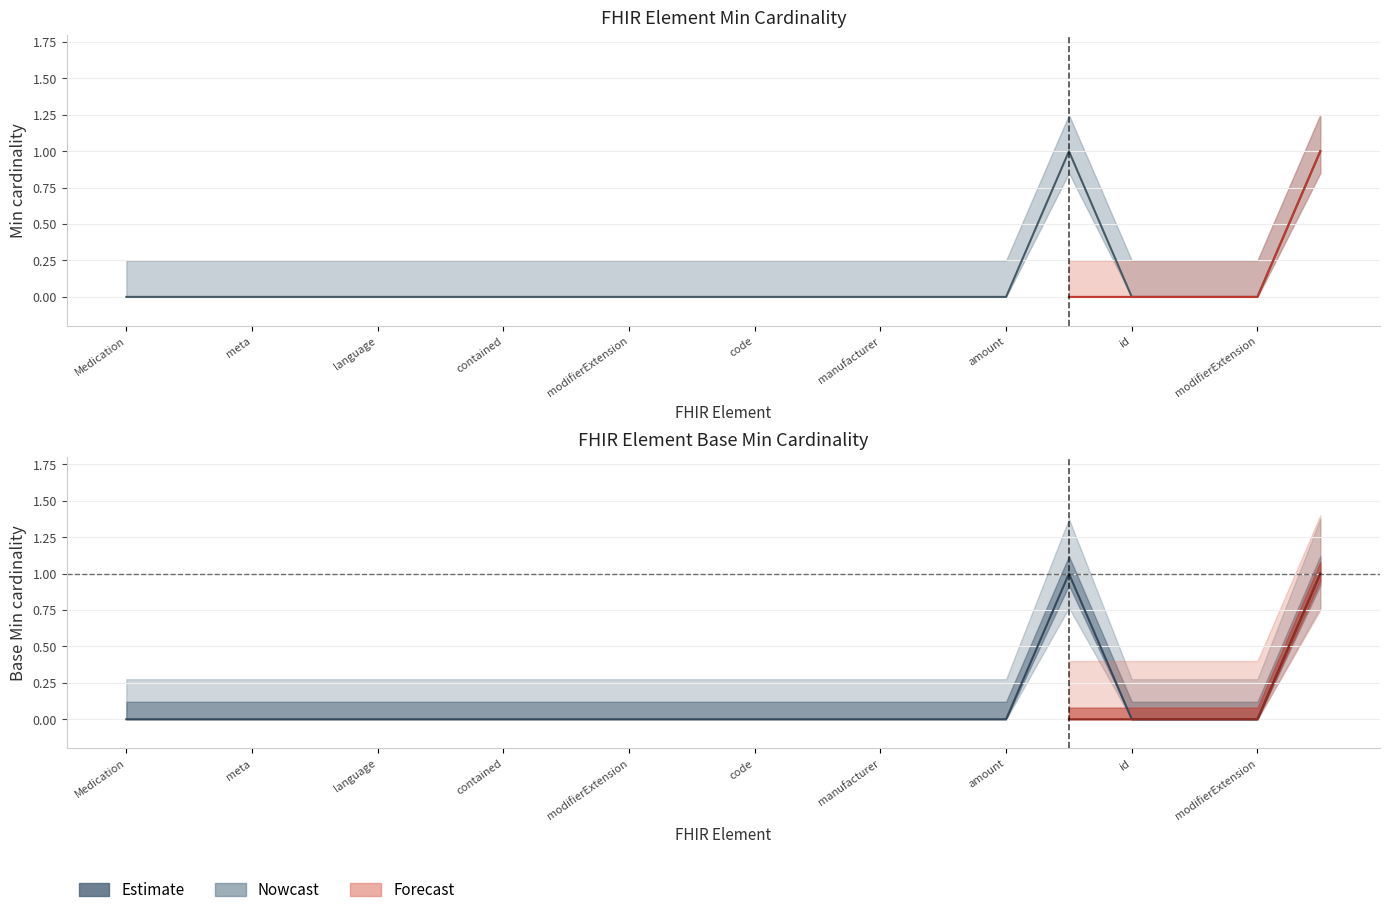

True or false: Min (Nowcast upper) and Min (Nowcast lower) cross at least once.

False